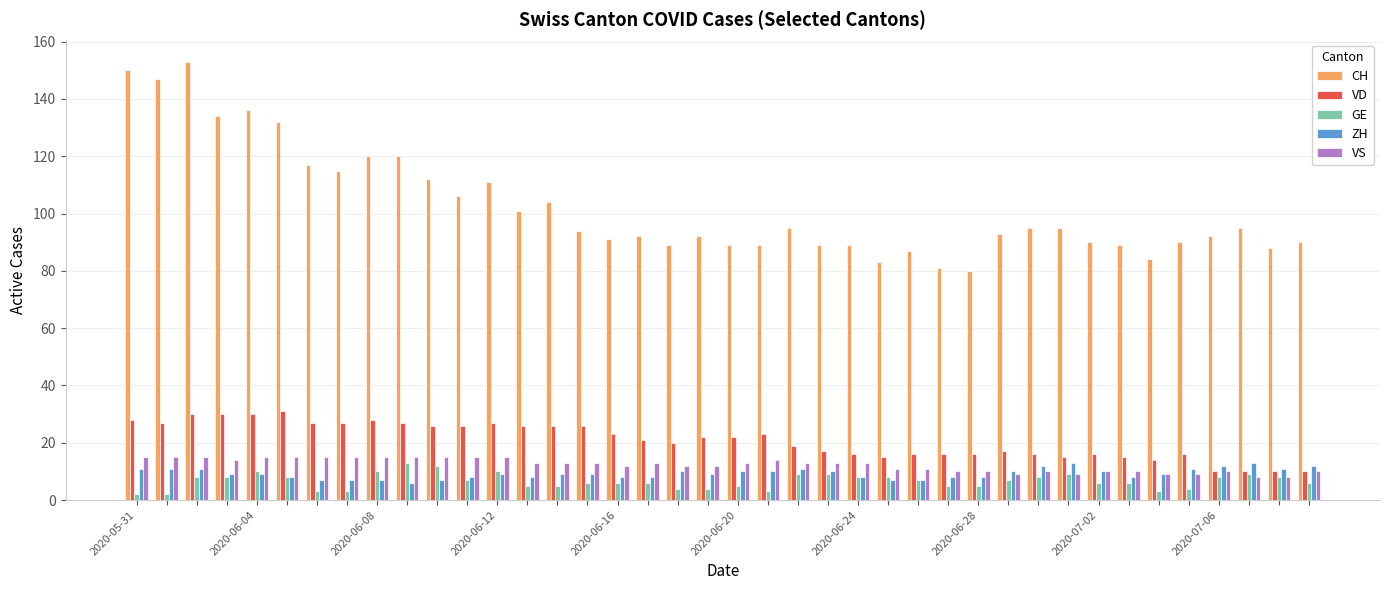

Which series has the largest total across all categories?

CH